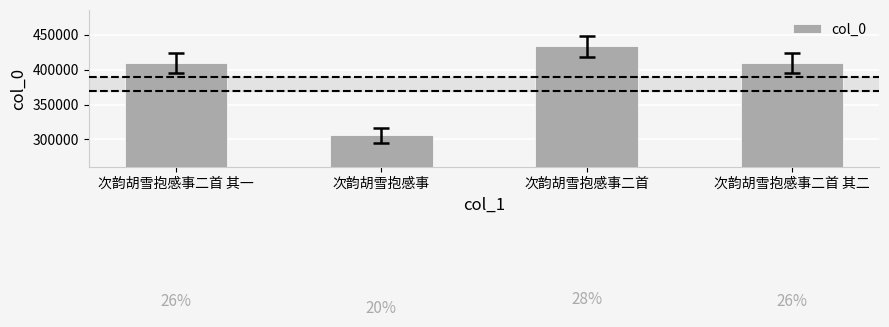

What is the difference between the maximum and second lowest values?

24289